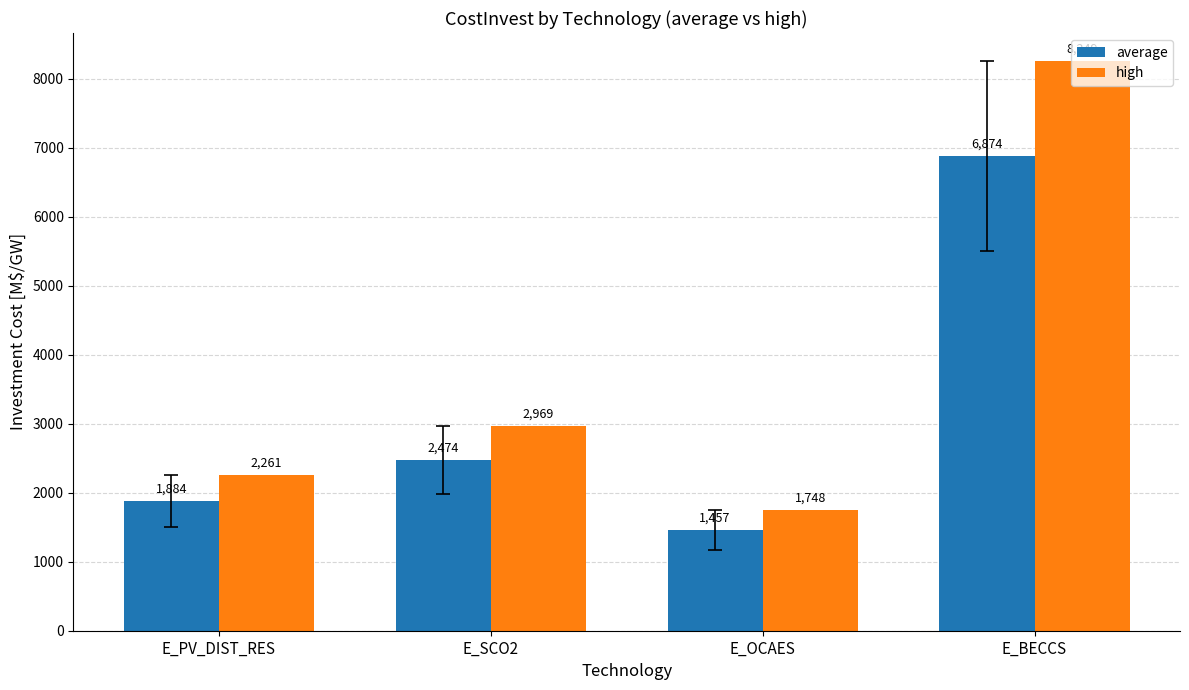

Which category has the lowest value in the average series?

E_OCAES